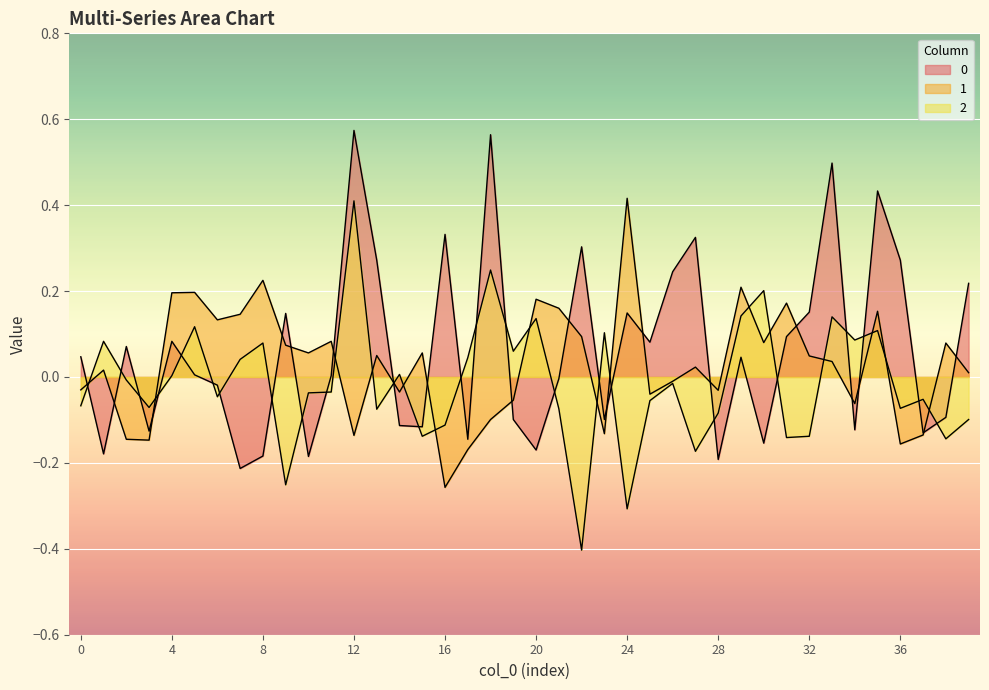

How many interior local valleys does the 1 series have?

12